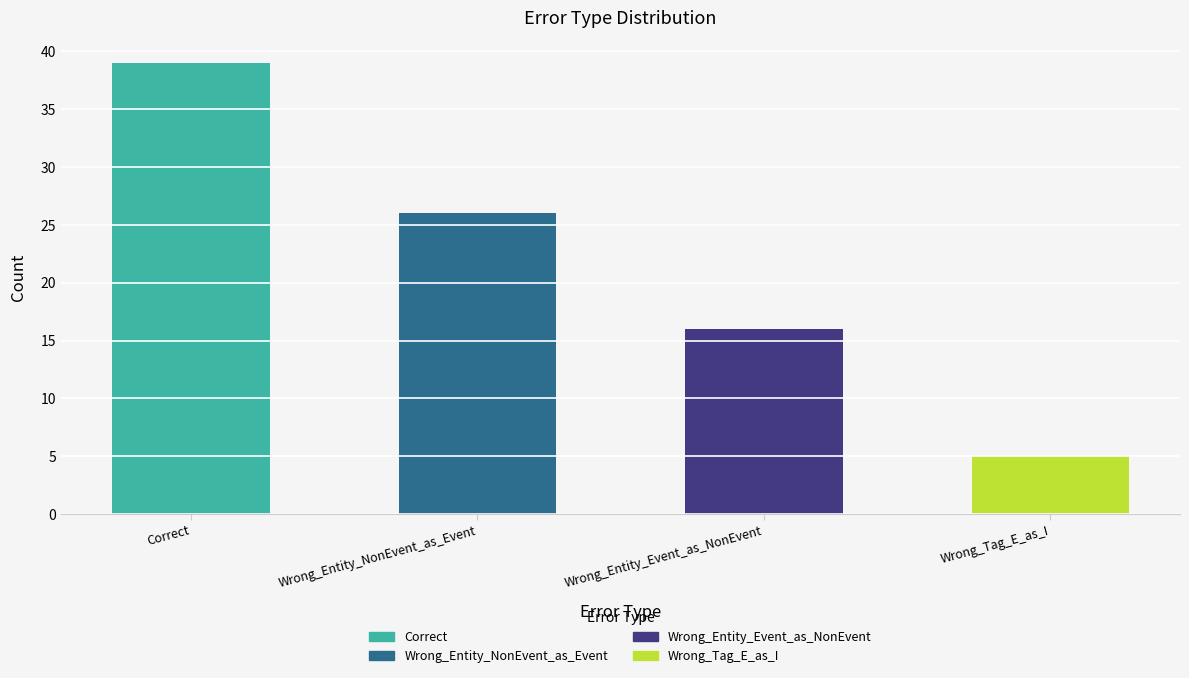

What is the label of the 4th bar from the left?

Wrong_Tag_E_as_I